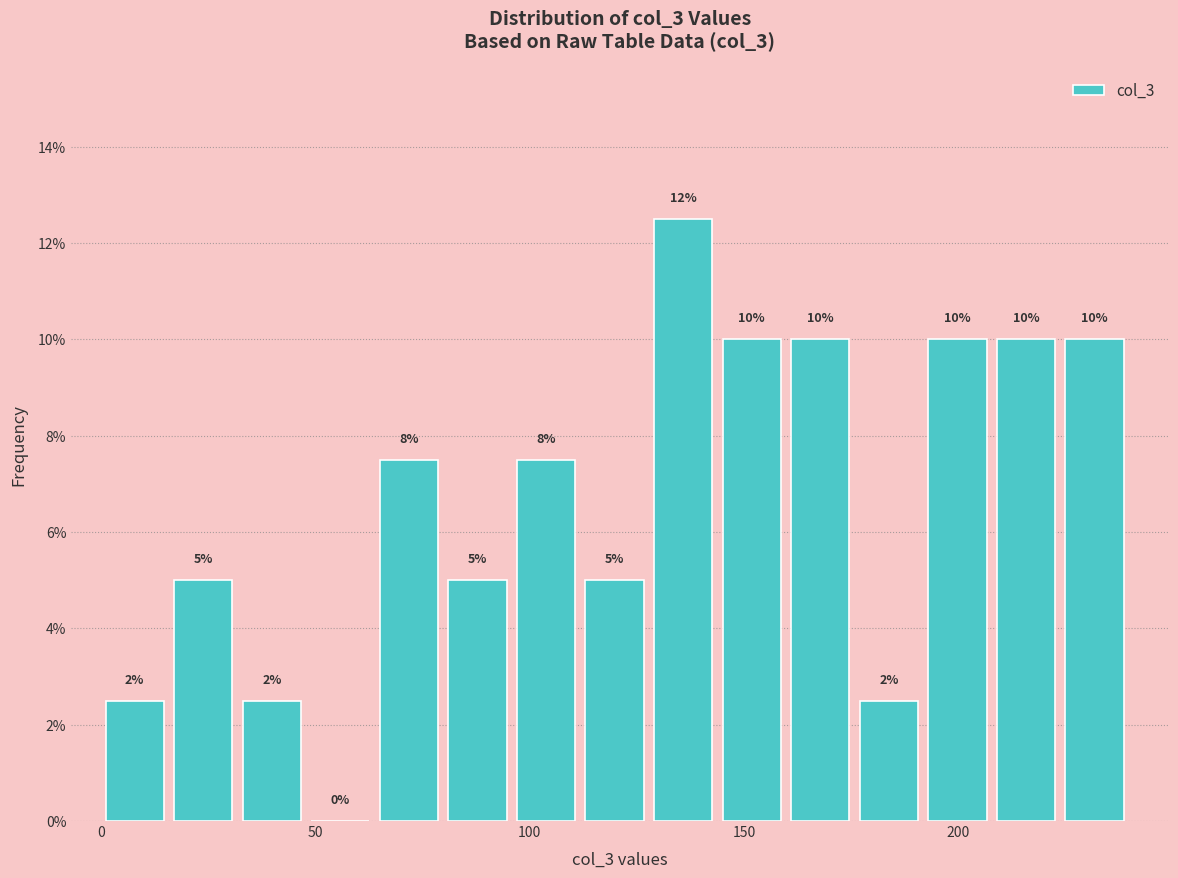

Around what value on the x-axis is the tallest bar? Give the approximate position of its centre, as read against the axis.

135